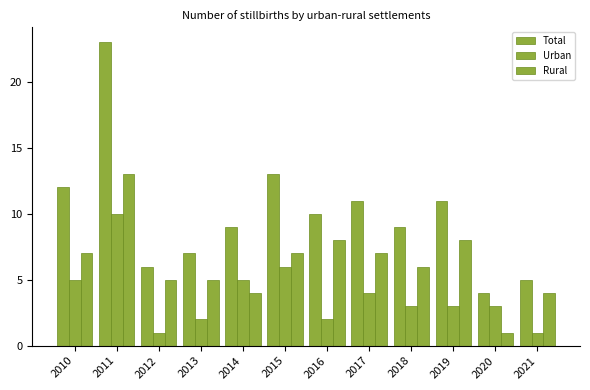

The Urban series shows 1 at 2017. True or false?

False